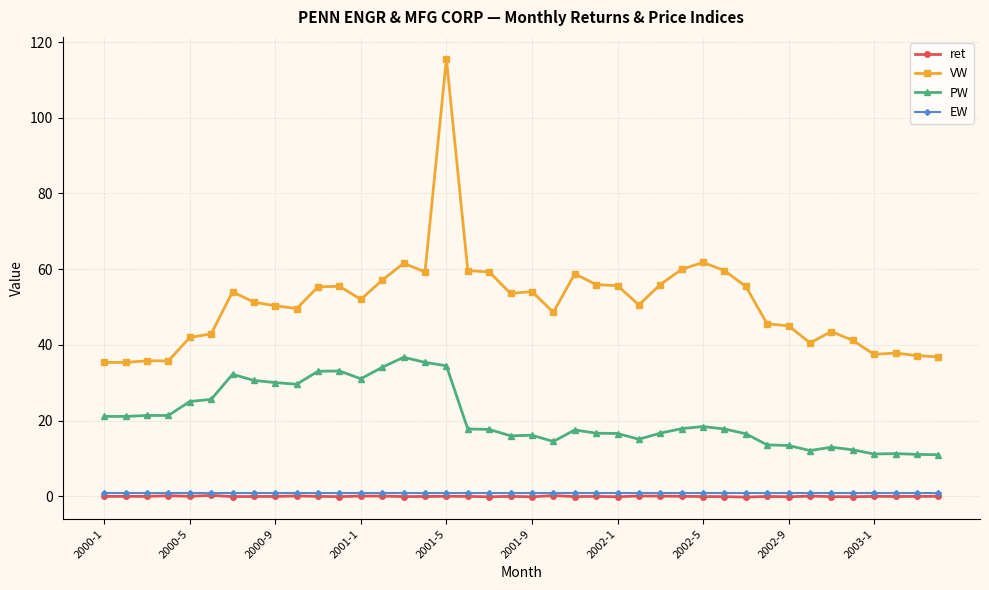

Which series has the largest range (max minus min)?

VW